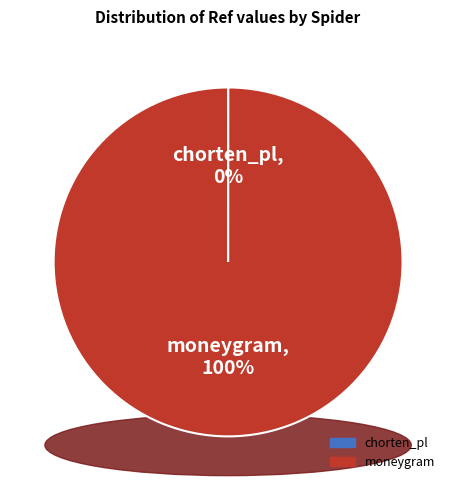

True or false: chorten_pl accounts for 0% of the total.

True